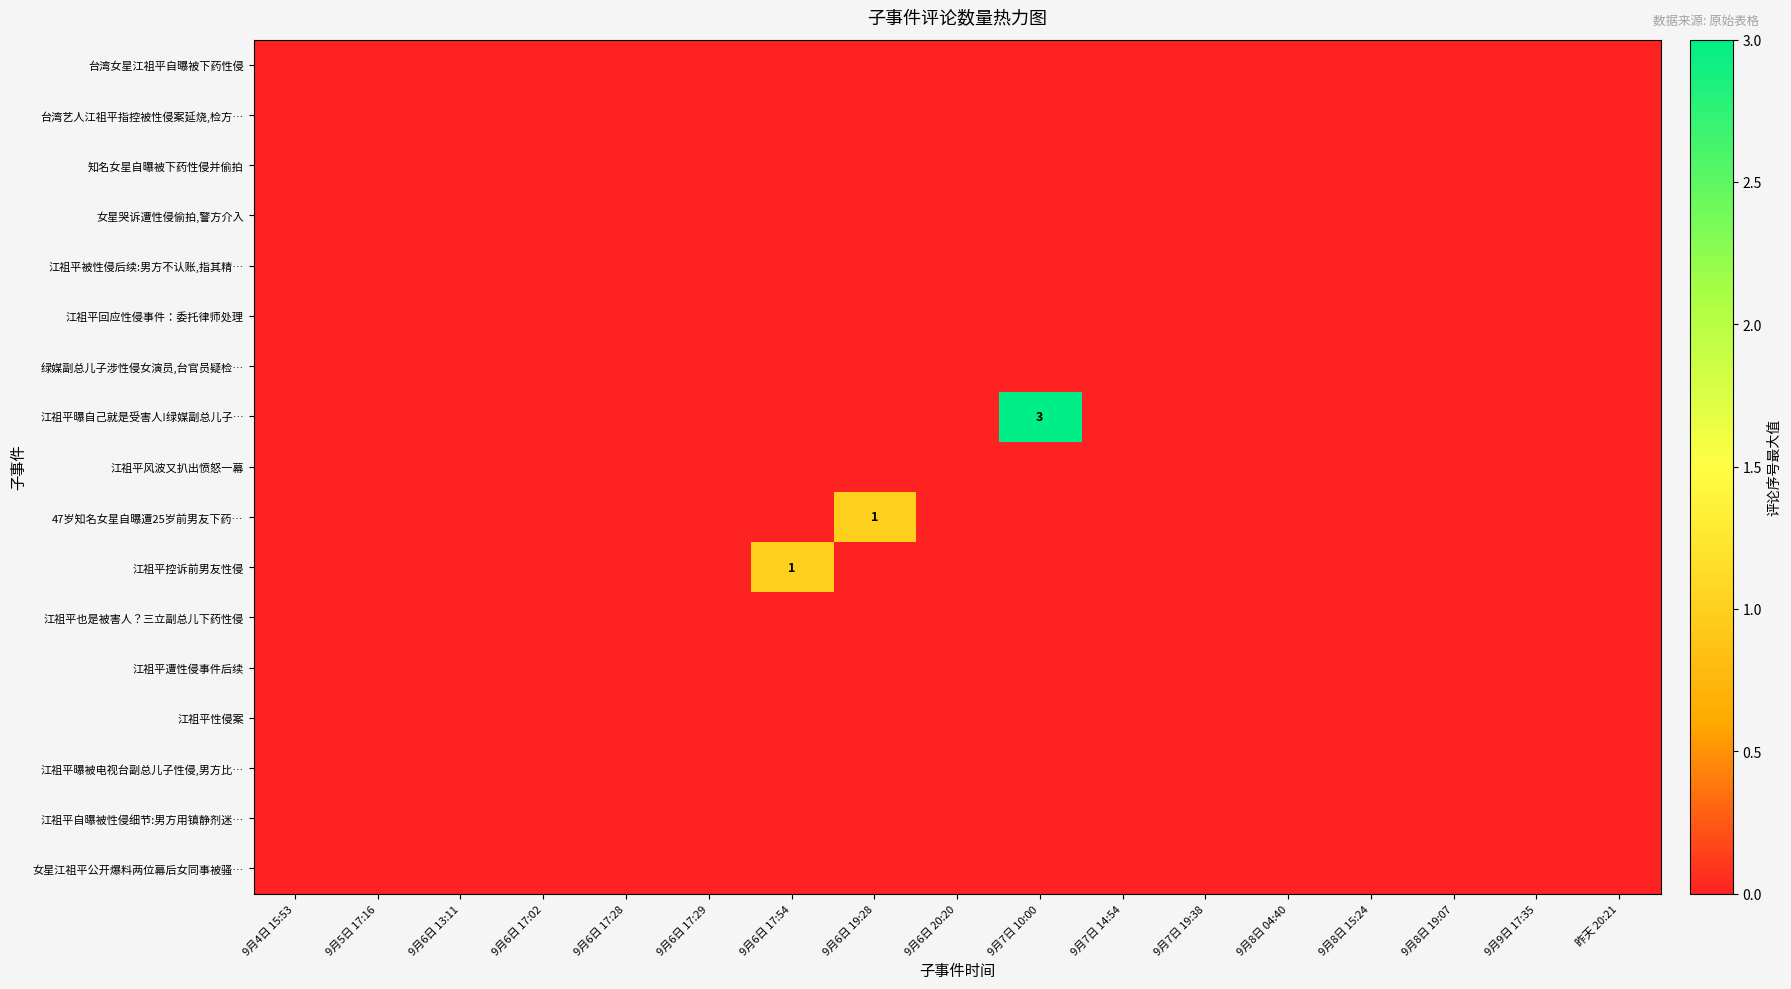

Which category has the lowest value across all series?

9月4日 15:53